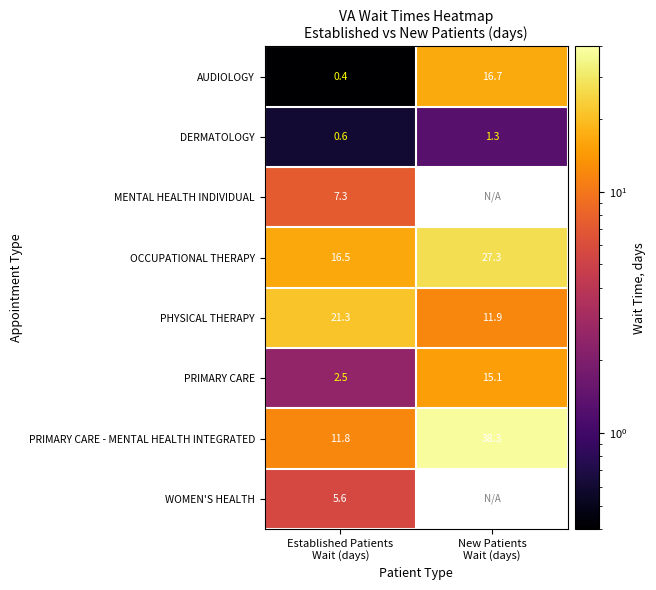

What is the sum of all OCCUPATIONAL THERAPY values?

43.8